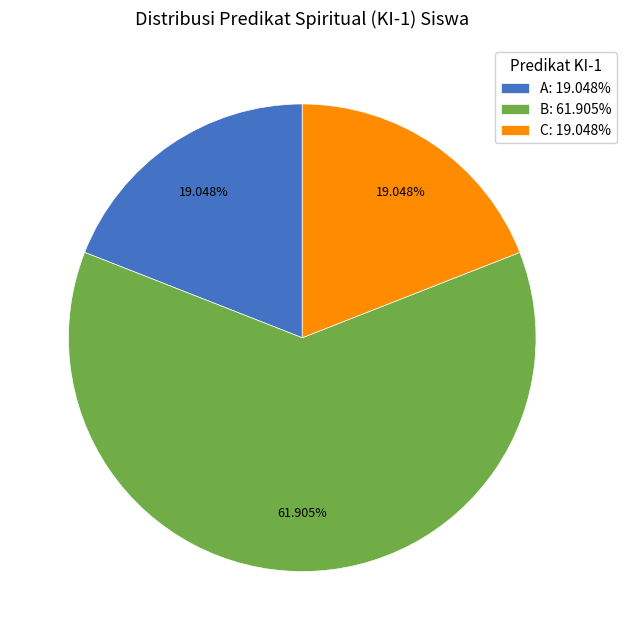

How many slices are in this pie chart?

3